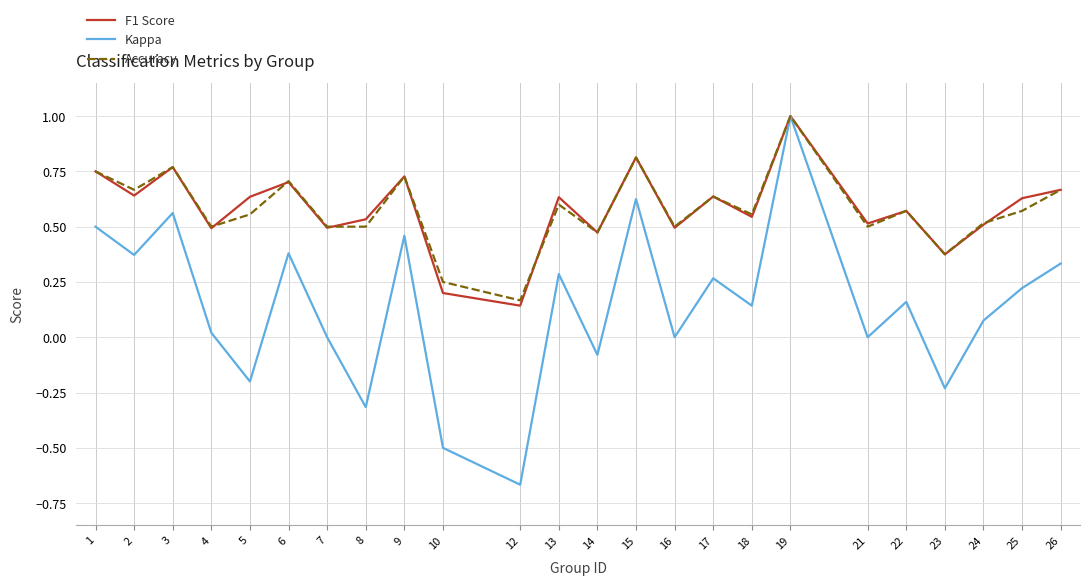

True or false: Kappa has a value of -0.2 at 23.

True